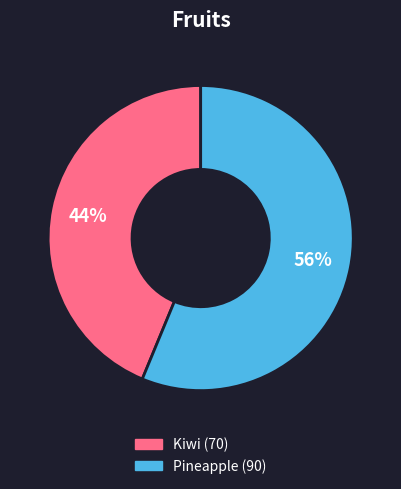

To the nearest percent, what is the combined percentage of Pineapple and Kiwi?

100%